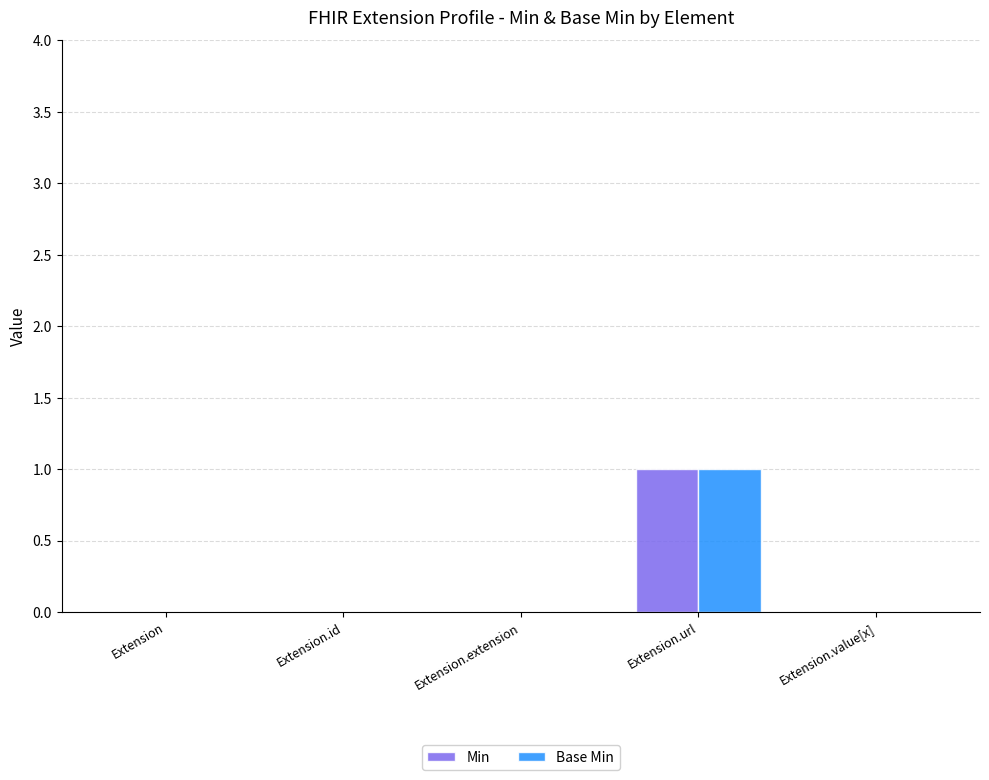

True or false: Min has a value of 0 at Extension.value[x].

True